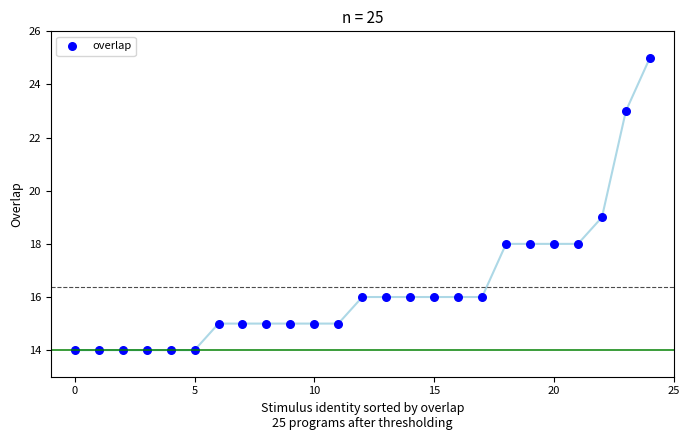

What is the range of Y values (max minus min)?

11